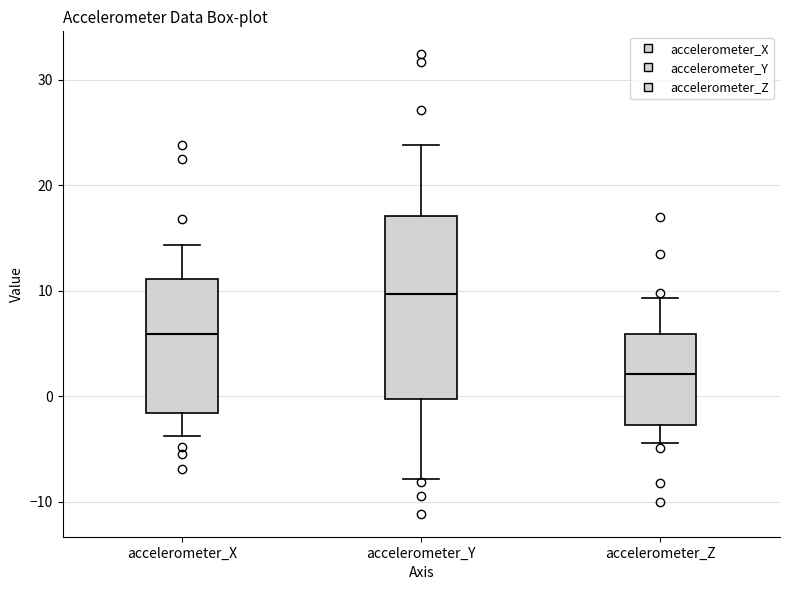

Reading left to right, read every box against the y-axis: the position of its median line, the range the box covers, and the ends of its whiskers. The values are not printed on the chart, so give them approximately, as read against the axis.

accelerometer_X: median 6, box -2 to 11, whiskers -4 to 14
accelerometer_Y: median 10, box 0 to 17, whiskers -8 to 24
accelerometer_Z: median 2, box -3 to 6, whiskers -4 to 9